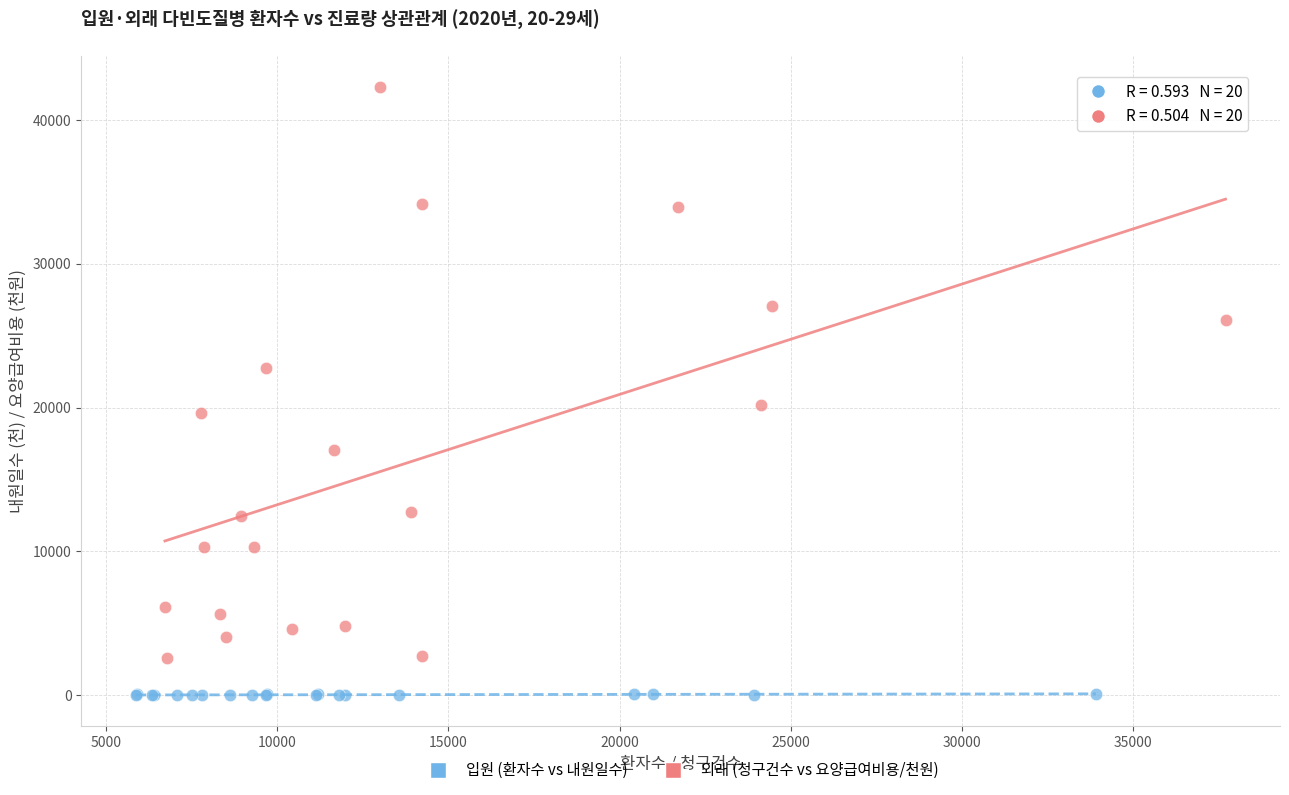

What are all the series names shown in the legend?

입원 (환자수 vs 내원일수), 외래 (청구건수 vs 요양급여비용/천원)